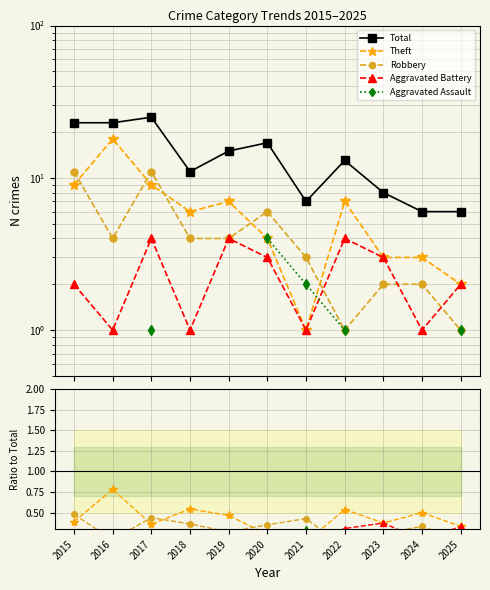

What is the value of the Total point at the 10th from the left?

6.0